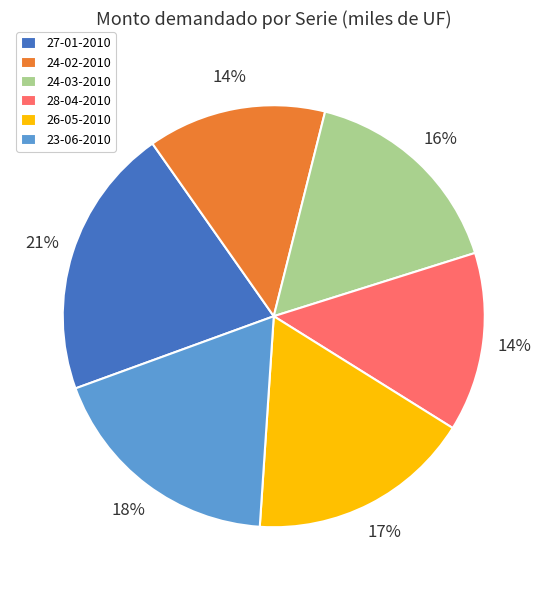

What percentage is the 27-01-2010 slice, to the nearest percent?

21%